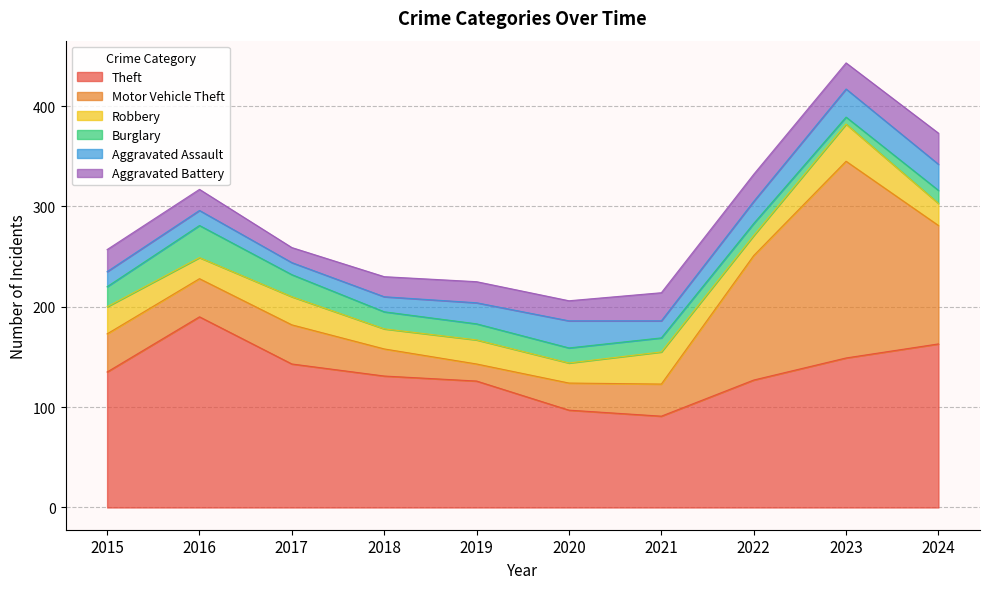

What value does the Robbery series have at 2021, to the nearest 10?

30